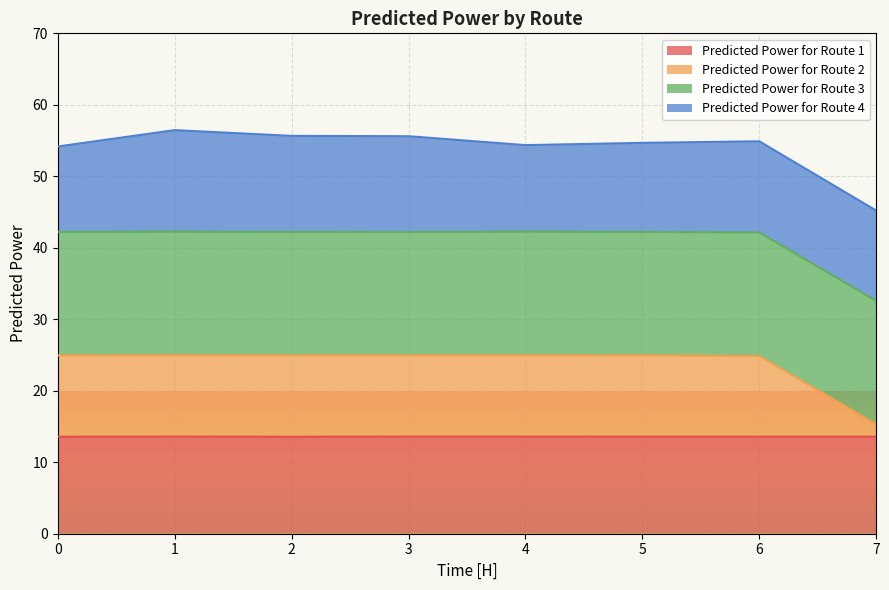

The Predicted Power for Route 2 series shows 8.4 at 7. True or false?

False